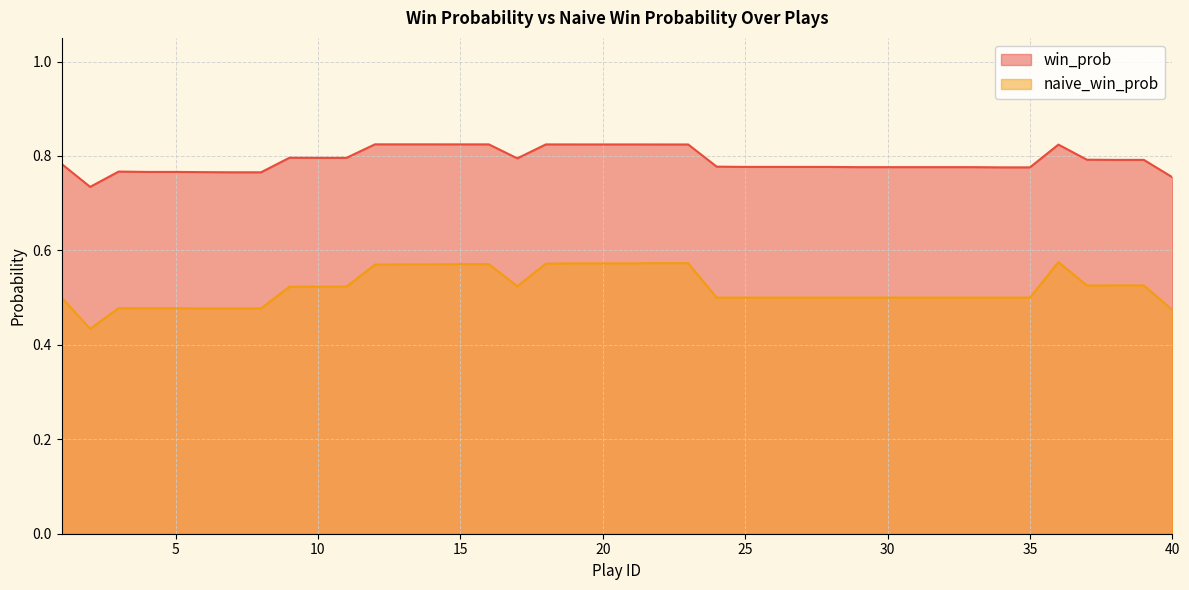

What is the average value of the naive_win_prob series?

0.5